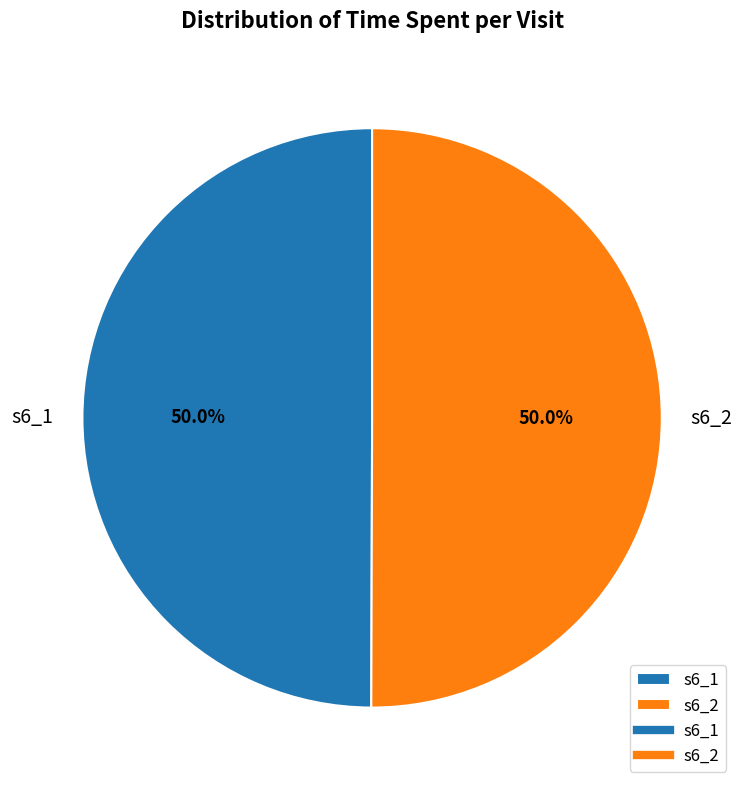

To the nearest percent, what portion does s6_1 represent?

50%